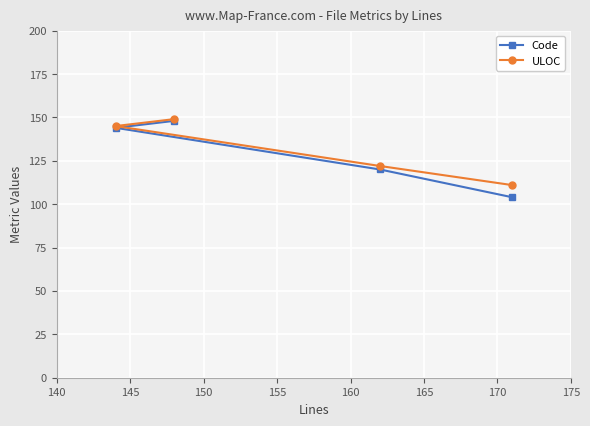

What is the smallest value displayed?

104